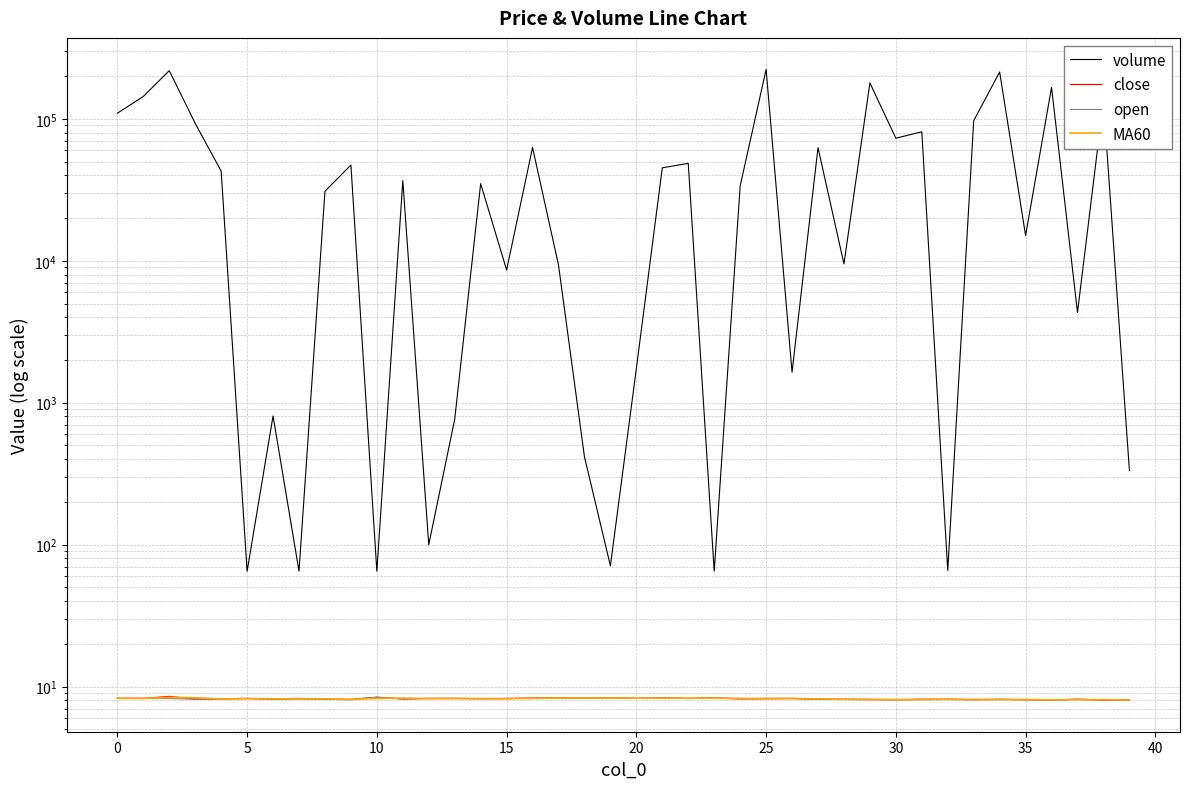

What is the approximate value of MA60 at 10?

8.3